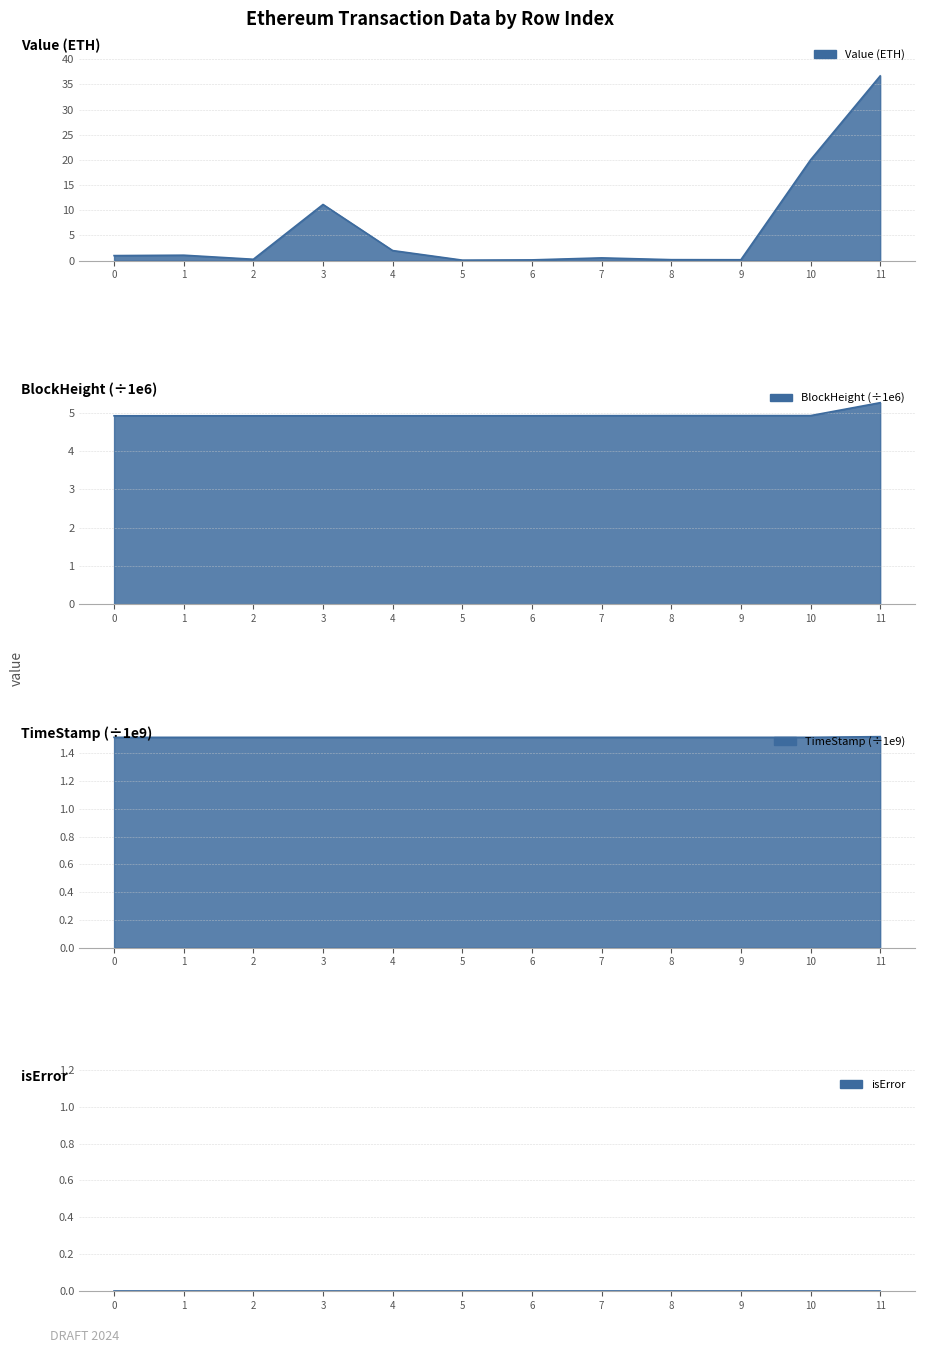

Where is the first local maximum?

1